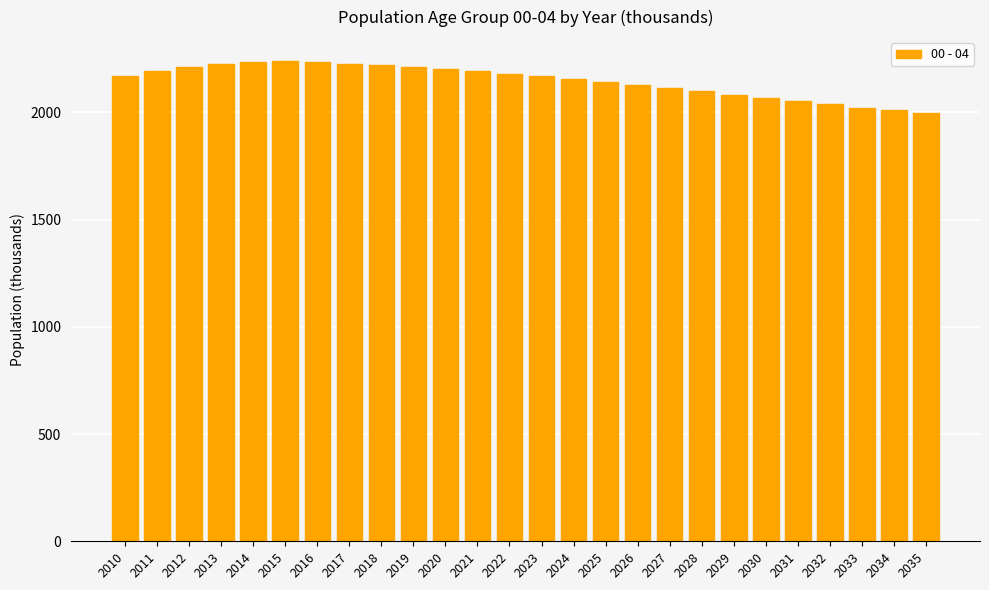

Does the chart contain stacked bars?

No